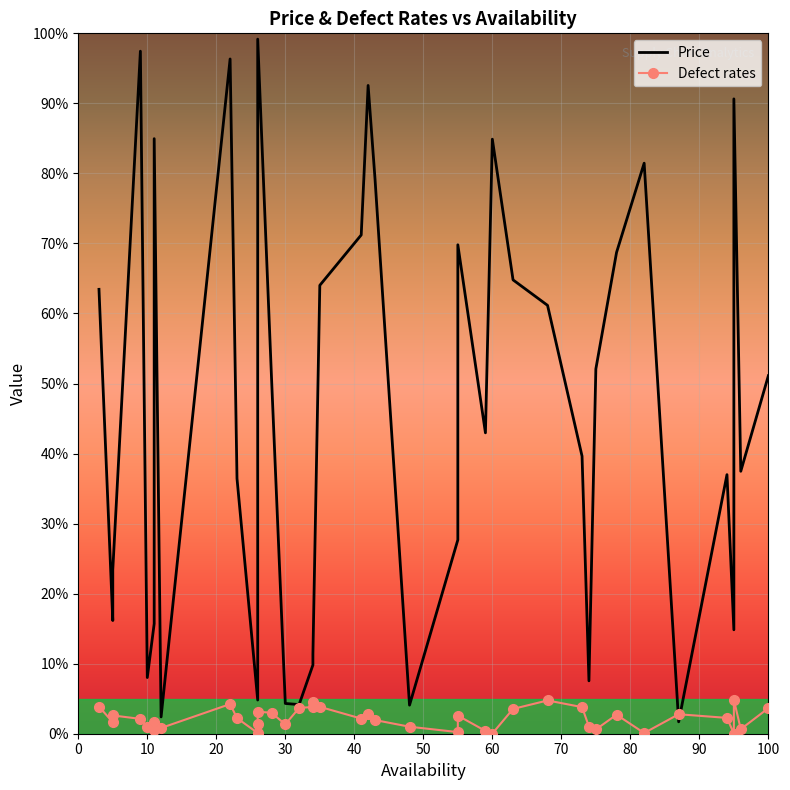

Rank the series at 16 from lowest to highest value.

Defect rates, Price